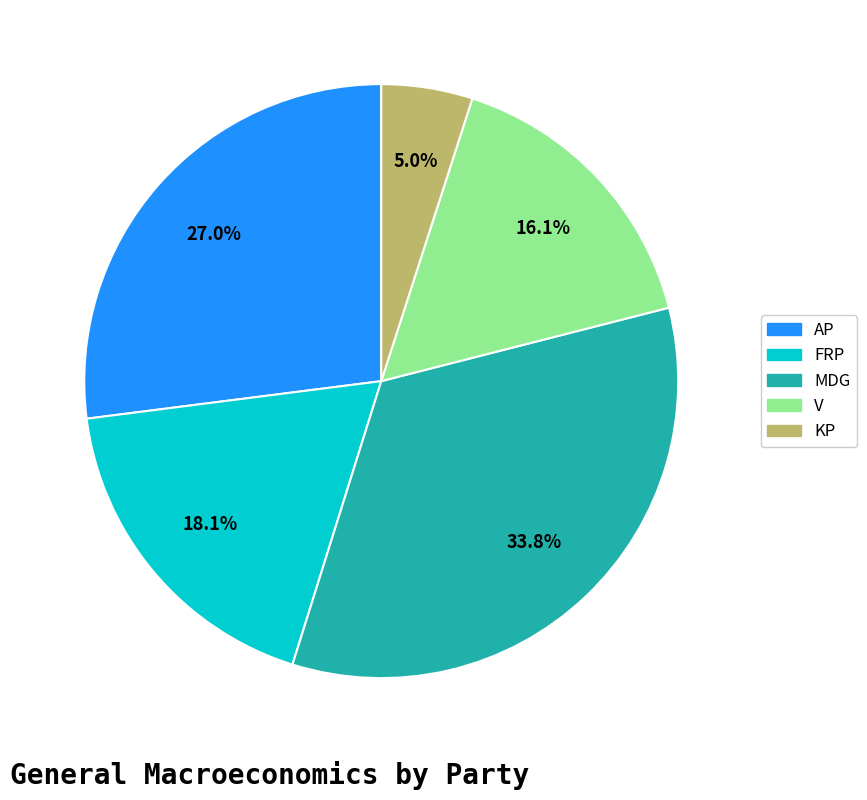

The V slice represents 24% of the pie. True or false?

False